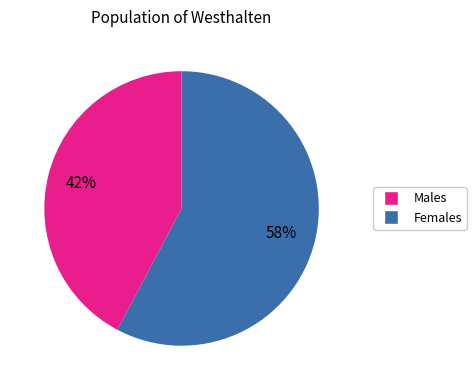

Is there a majority slice in this chart?

Yes